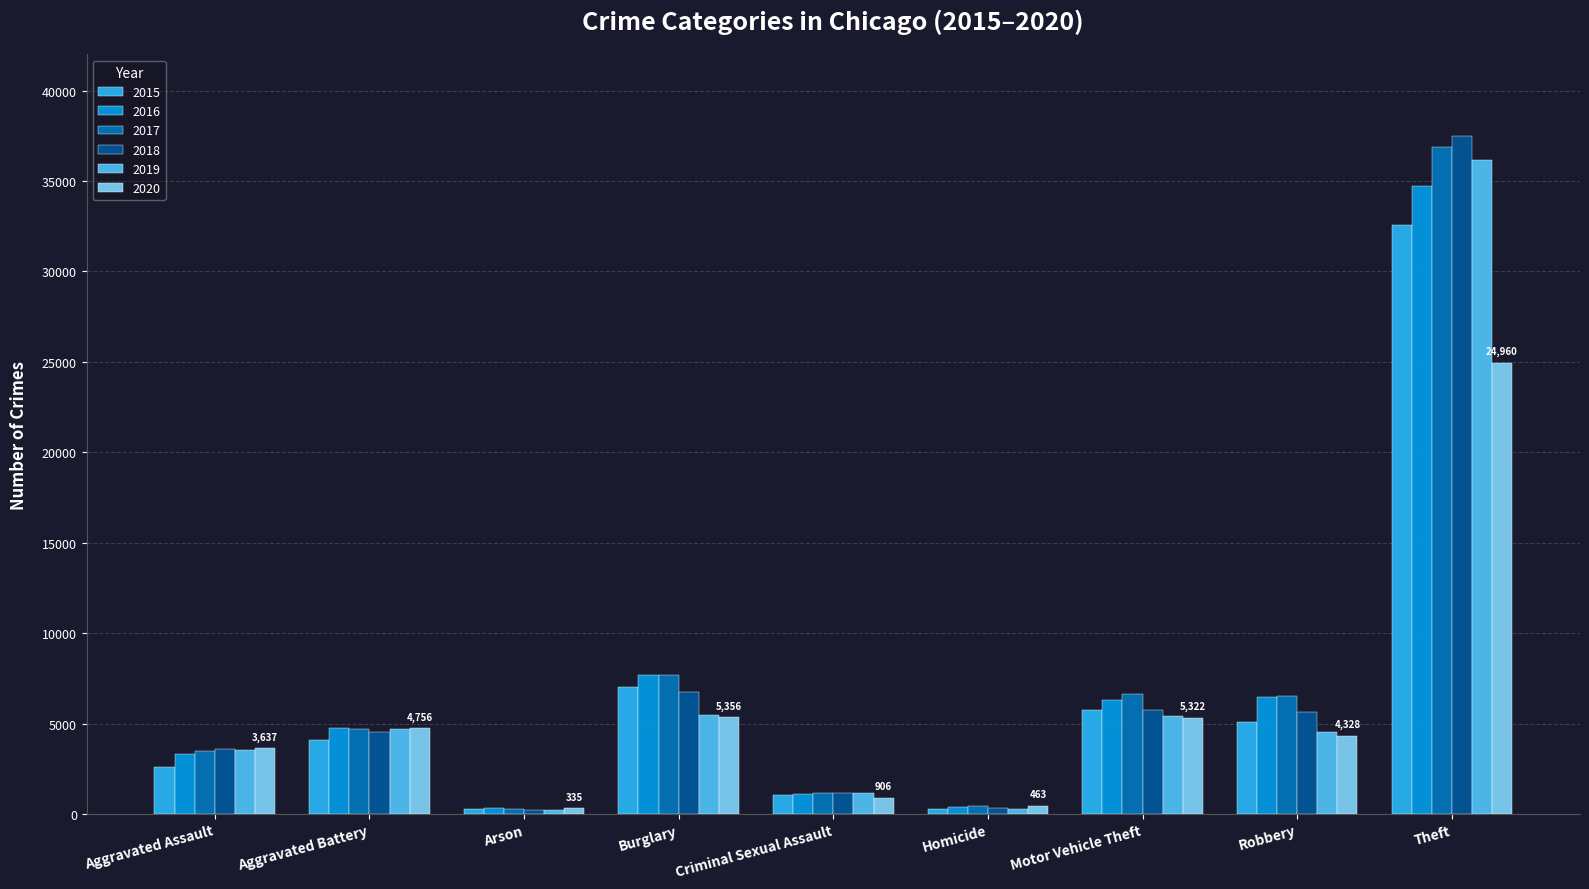

How many data points in 2020 are less than 4328?

4